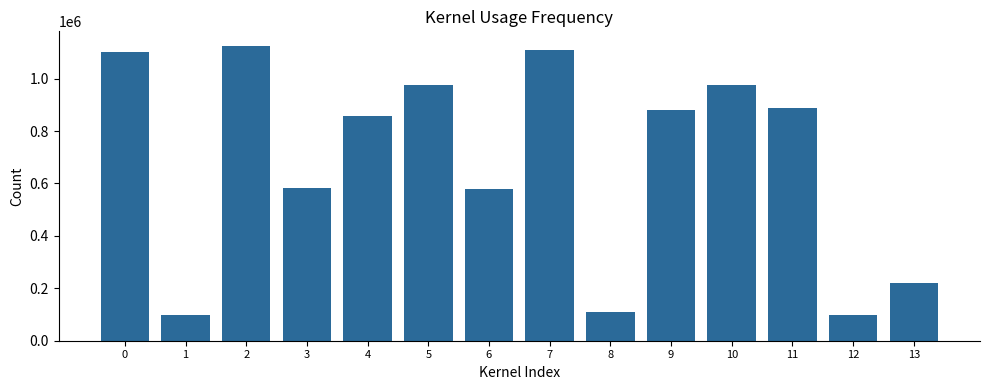

What is the difference between the maximum and minimum values?

1026279